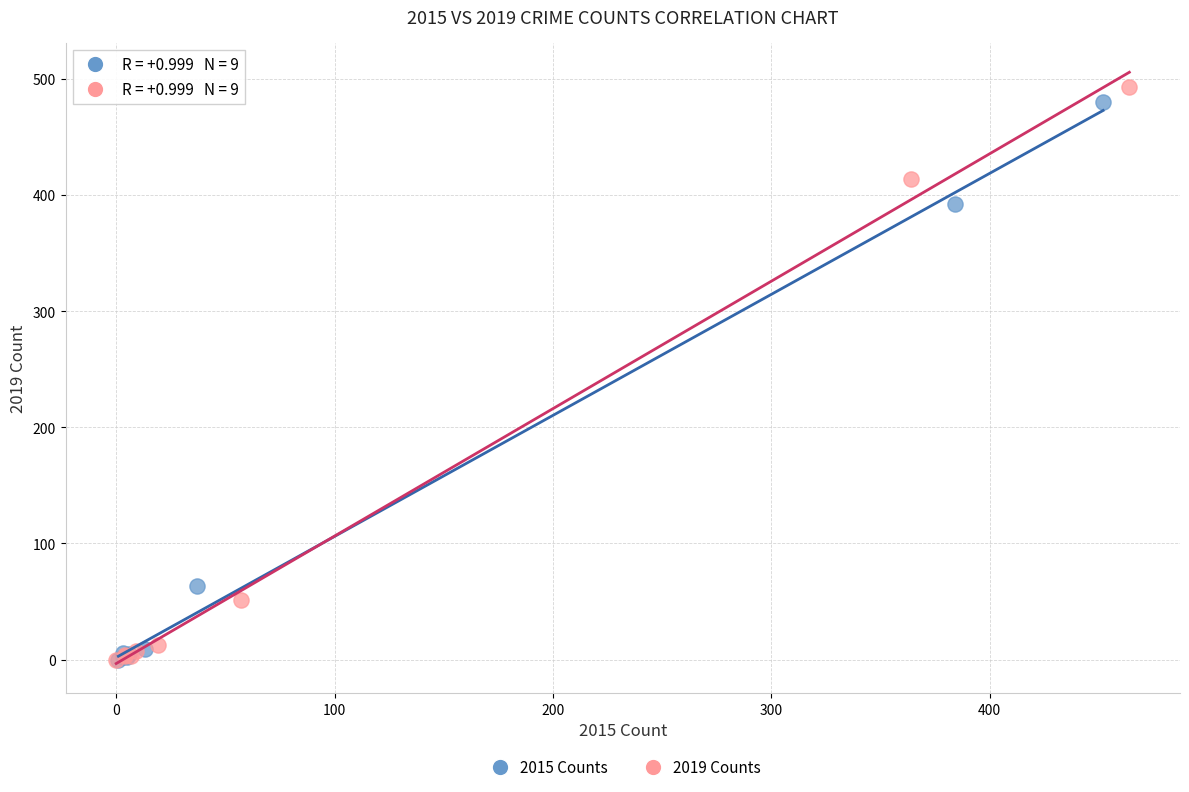

Which series has the widest spread of Y values?

2019 Counts